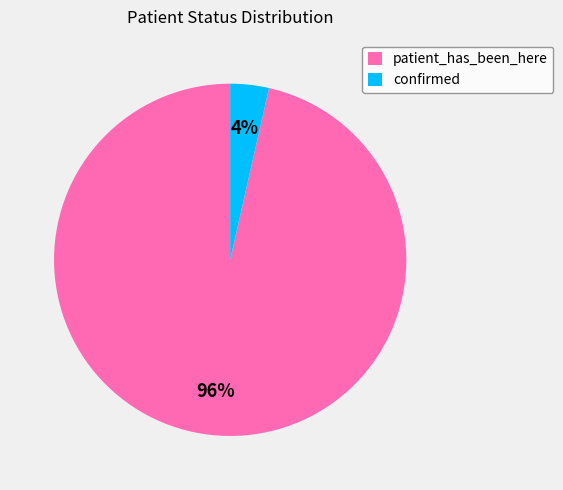

To the nearest percent, what is the combined percentage of patient_has_been_here and confirmed?

100%